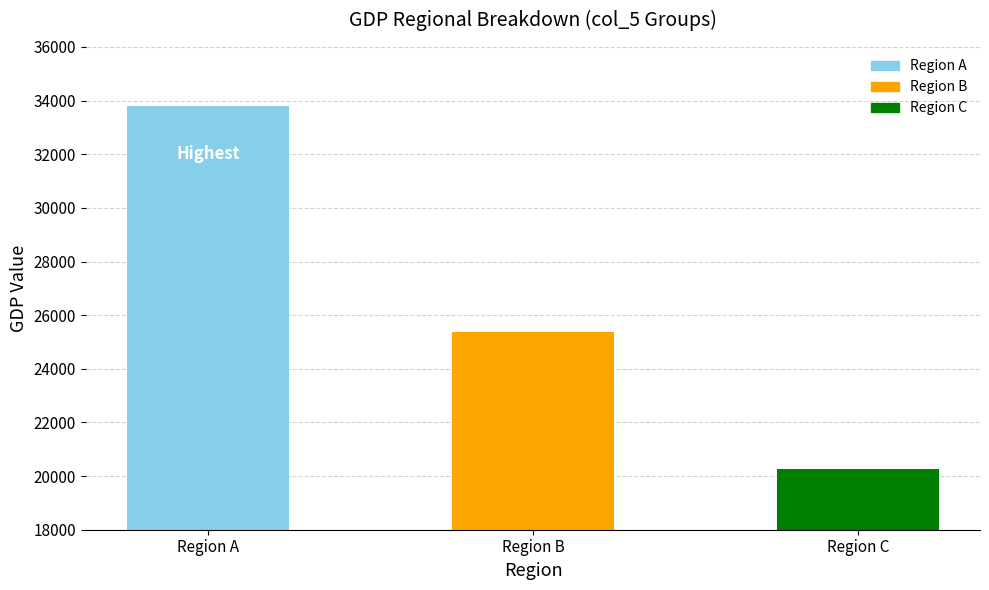

What is the average value?

26486